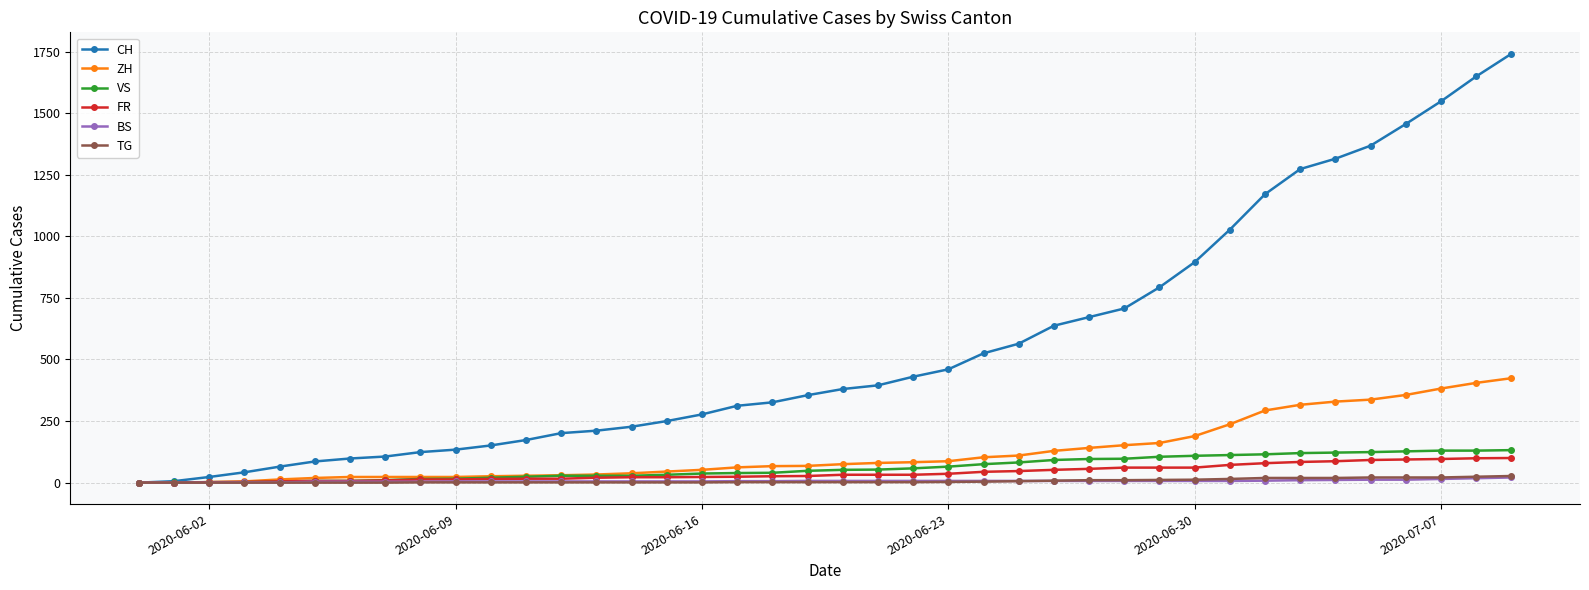

What is the value of the VS point at the 15th from the left?

28